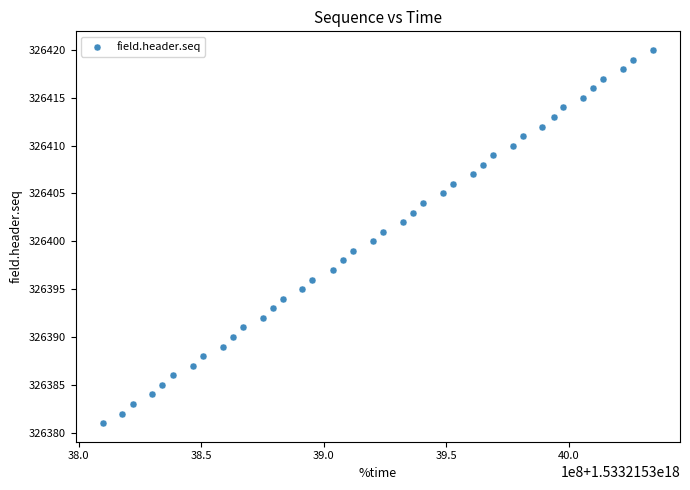

What is the range of X values (max minus min)?

224050176